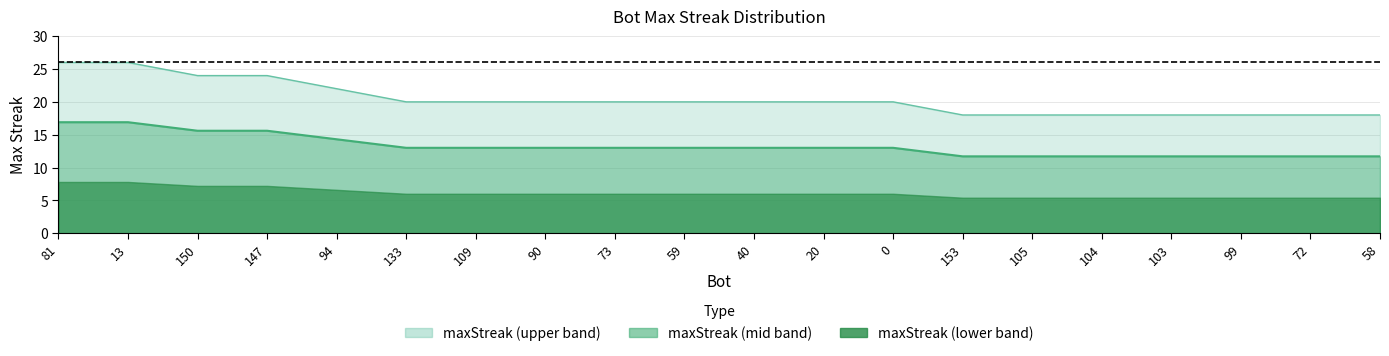

Which category has the lowest value across all series?

153